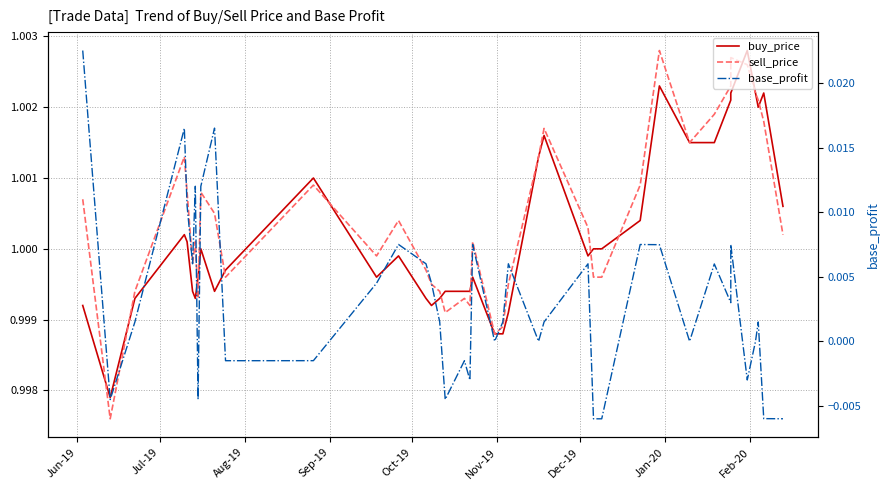

Is this an area chart (filled region under the line)?

No